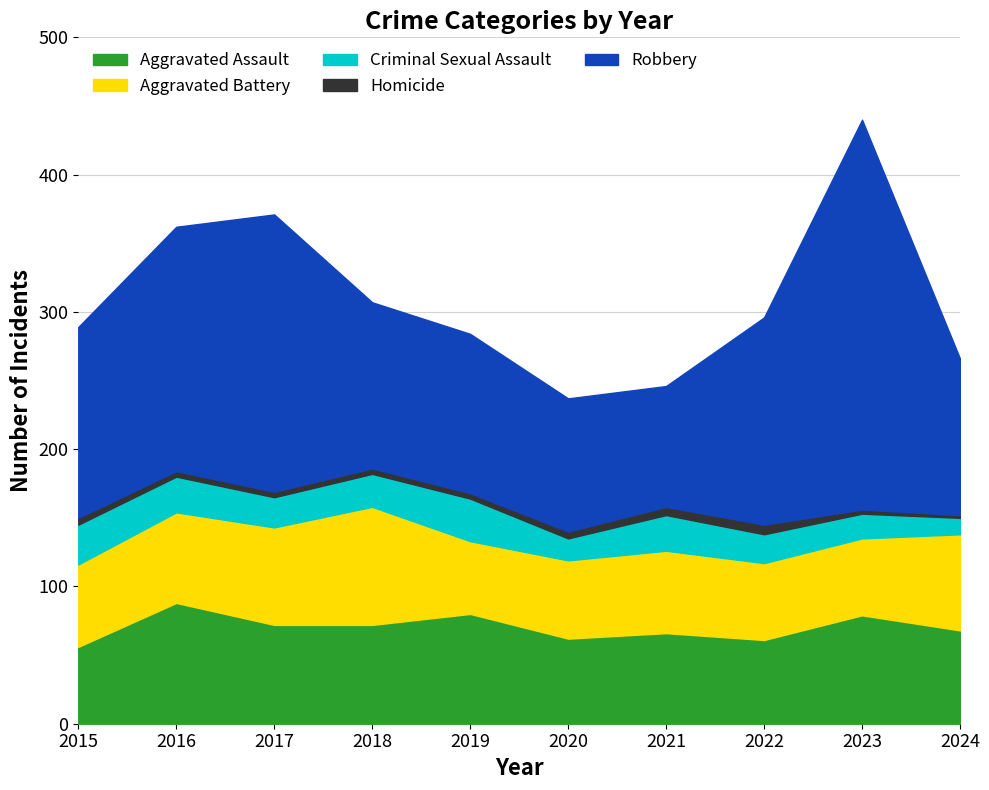

True or false: Robbery and Aggravated Battery intersect in this chart.

False